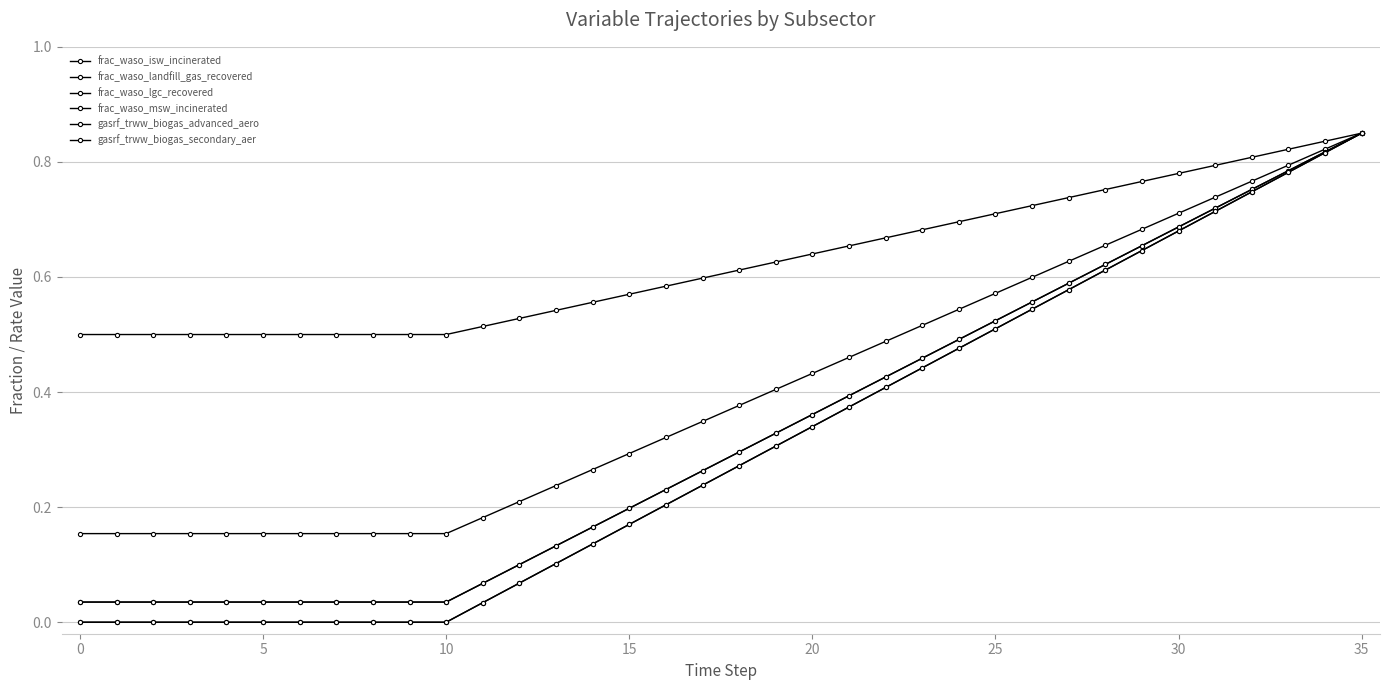

Is this an area chart (filled region under the line)?

No